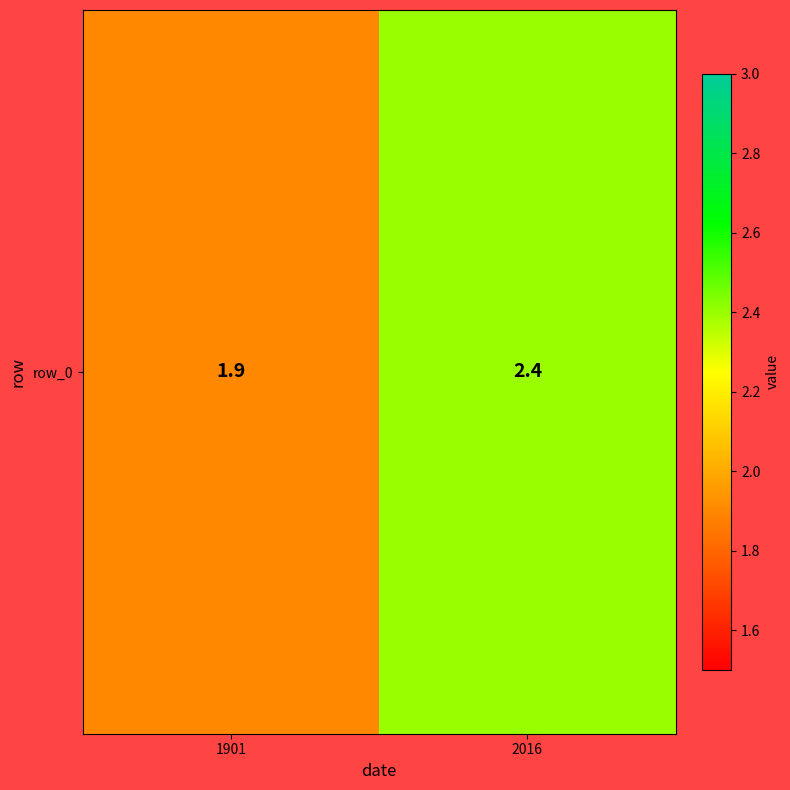

What is the smallest value displayed?

1.9